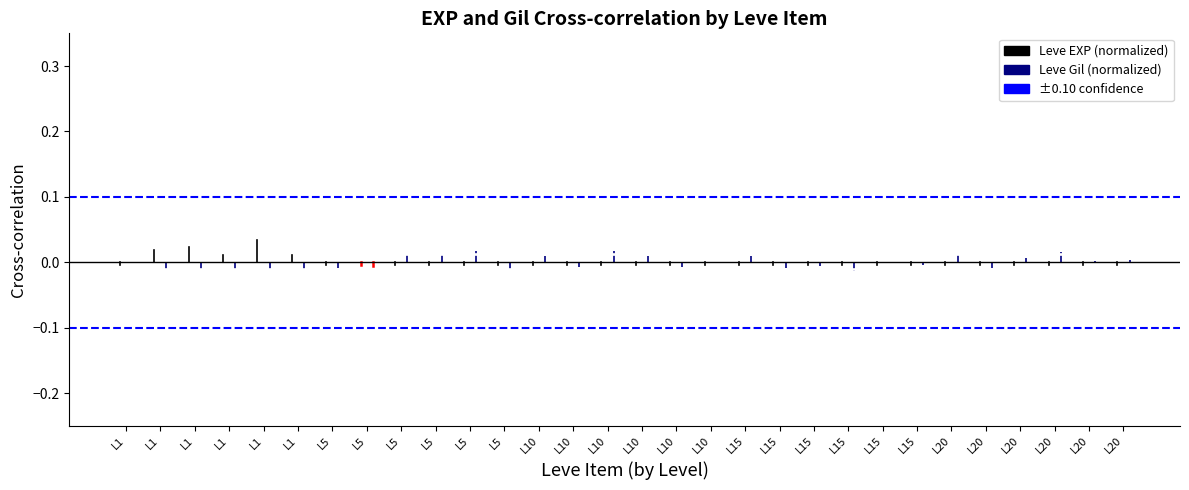

How many lines are shown in the chart?

3